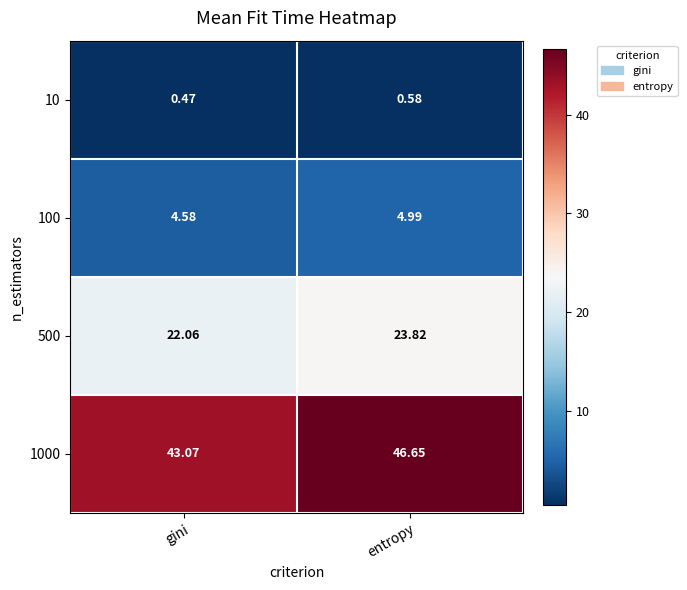

Which category has the highest value in the 500 series?

entropy